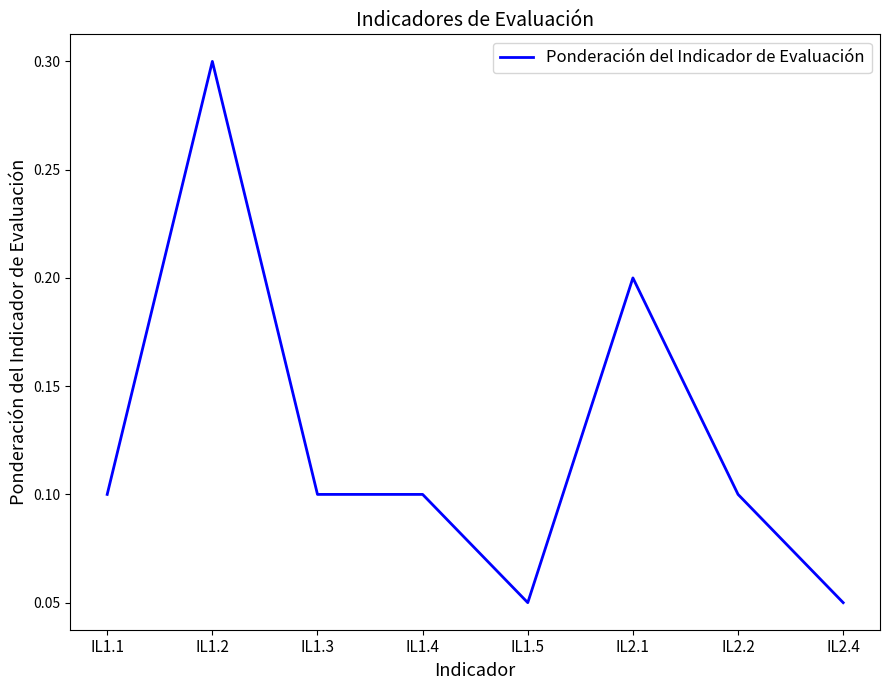

Which category has the highest value across all series?

IL1.2